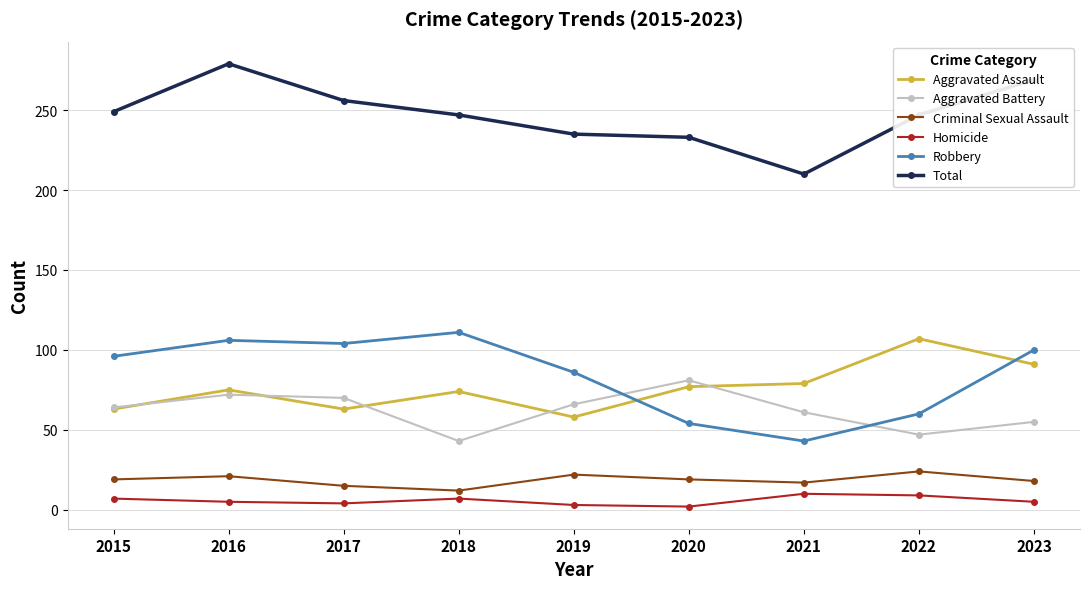

What is the value of the Robbery point at the 8th from the left?

60